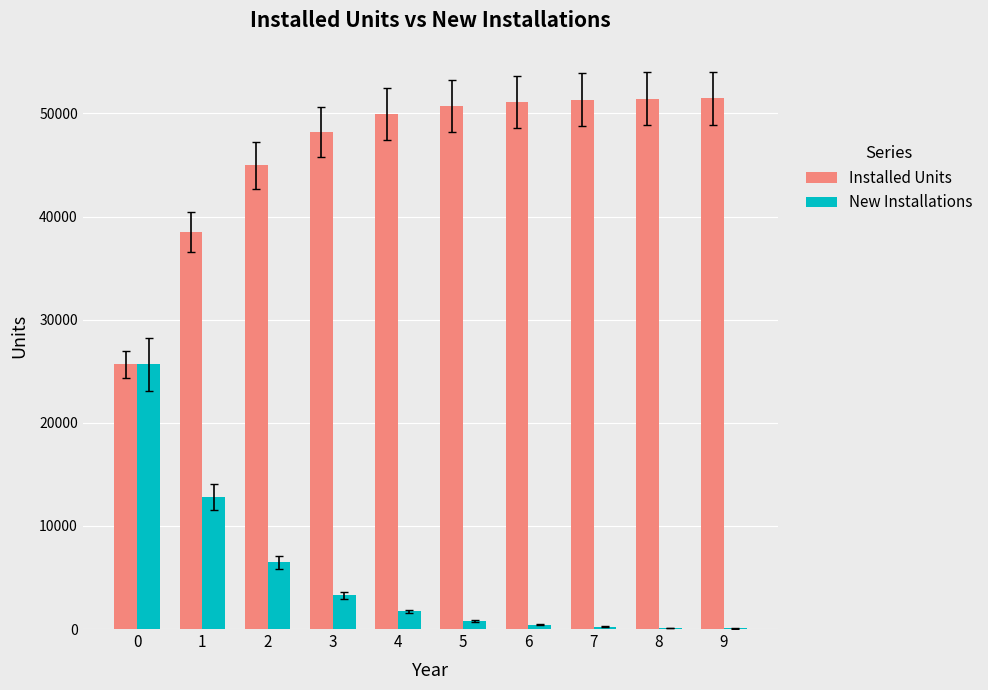

Which series has the largest total across all categories?

Installed Units